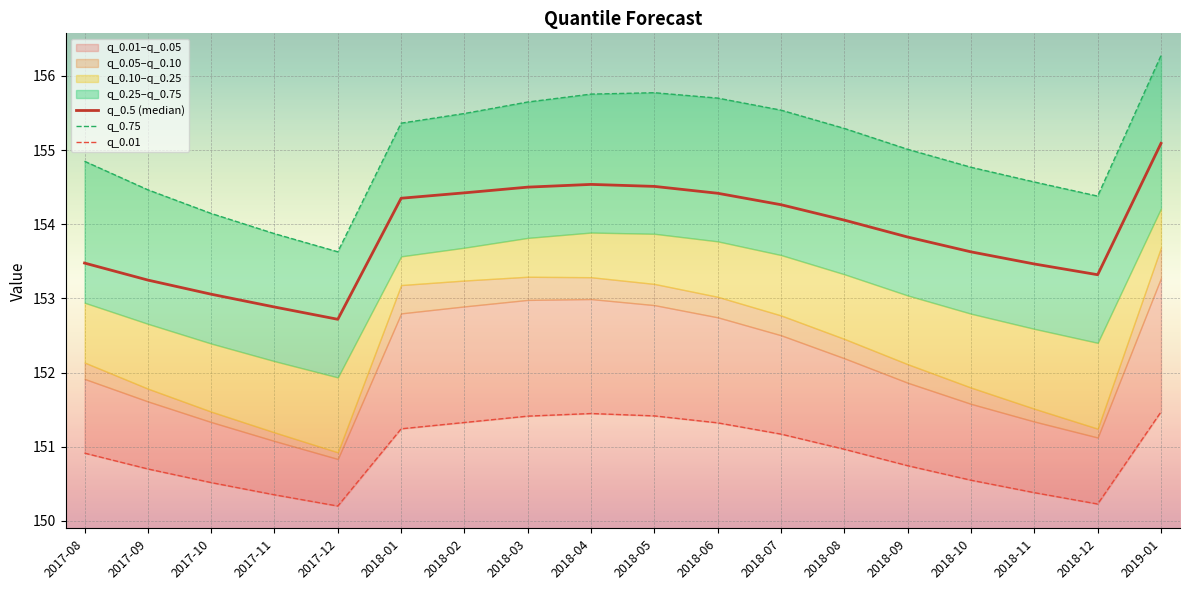

What is the label of the 13th point from the left?

2018-08